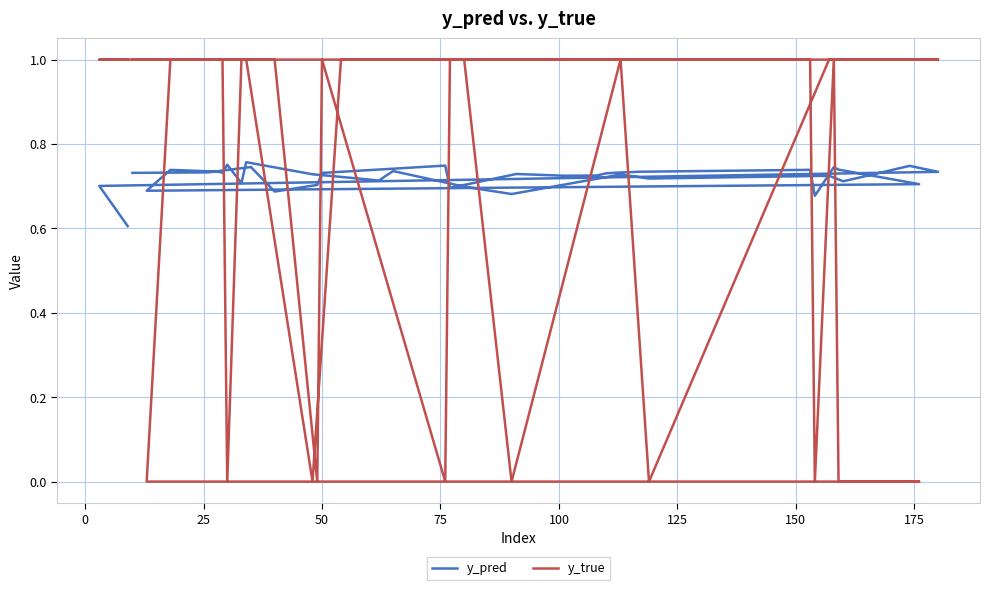

Reading left to right, transcribe all the data shown in this chart.

y_pred: 0.7	0.7	0.7	0.7	0.7	0.7	0.7	0.7	0.7	0.7	0.7	0.7	0.7	0.7	0.7	0.7	0.7	0.7	0.7	0.7	0.7	0.7	0.7	0.8	0.7	0.8	0.7	0.7	0.7	0.7	0.7	0.7	0.7	0.7	0.7	0.7	0.7	0.7	0.7	0.6
y_true: 1.0	1.0	1.0	1.0	0.0	1.0	0.0	1.0	1.0	1.0	1.0	1.0	1.0	1.0	1.0	0.0	1.0	0.0	0.0	0.0	1.0	1.0	1.0	0.0	1.0	1.0	0.0	1.0	1.0	1.0	1.0	0.0	1.0	0.0	1.0	1.0	1.0	1.0	1.0	1.0